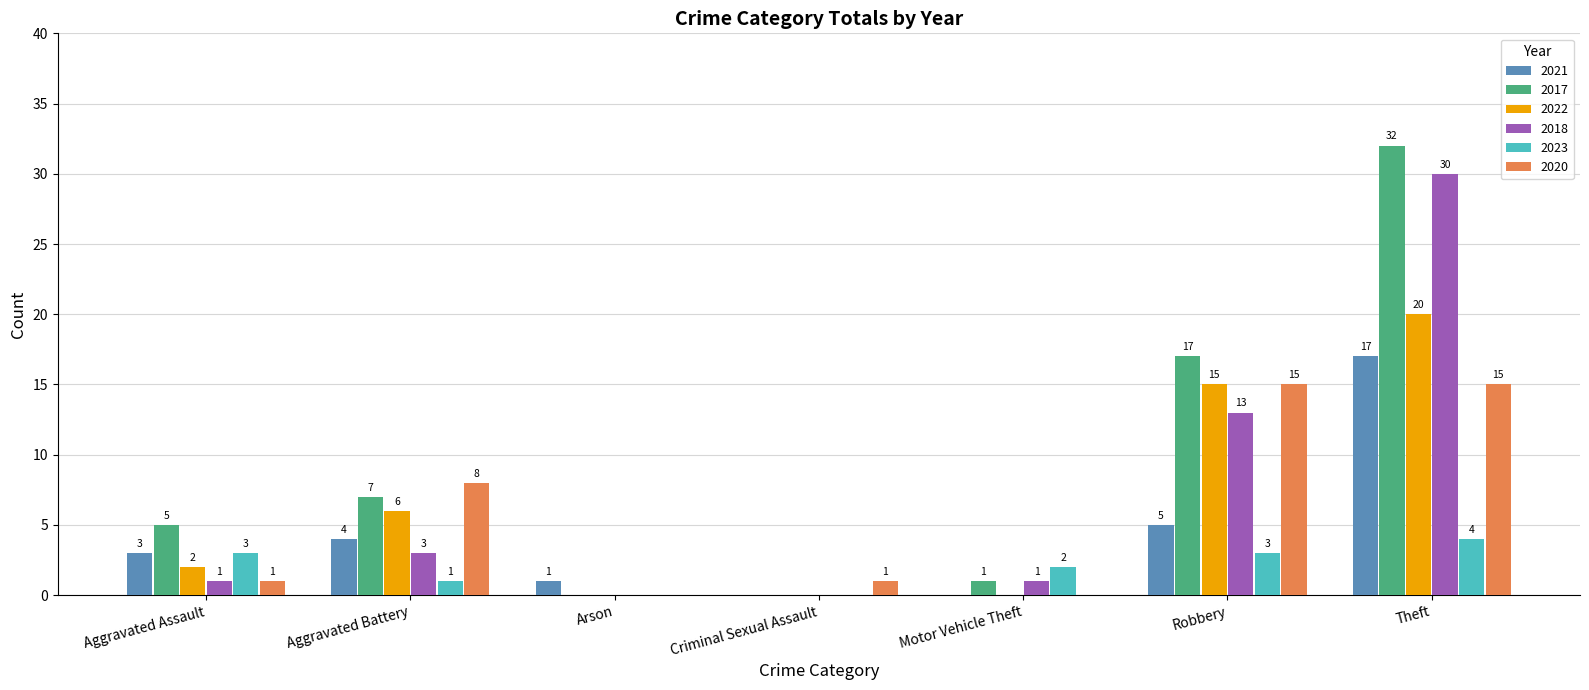

Is the value of 2023 at Aggravated Assault greater than the value of 2017 at Aggravated Assault?

No